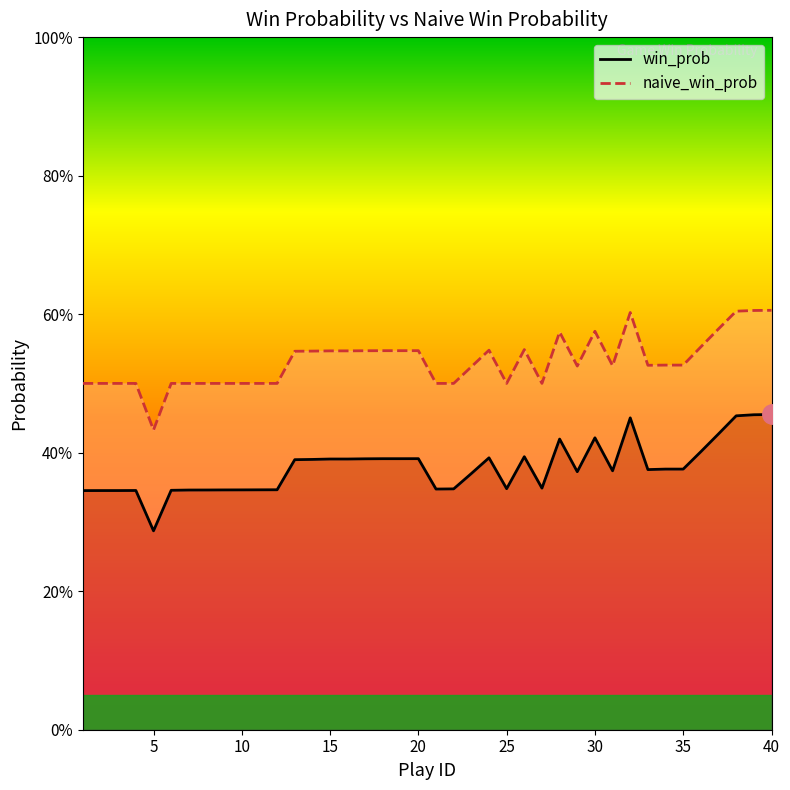

True or false: naive_win_prob has more than 2 interior local peaks.

True